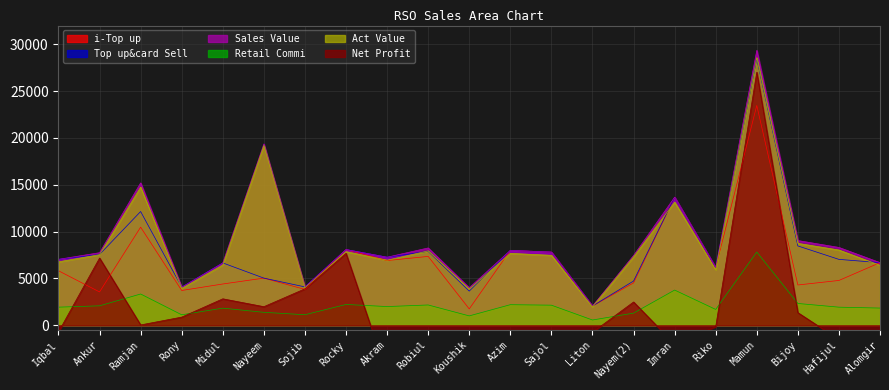

Which series has the largest total across all categories?

Sales Value